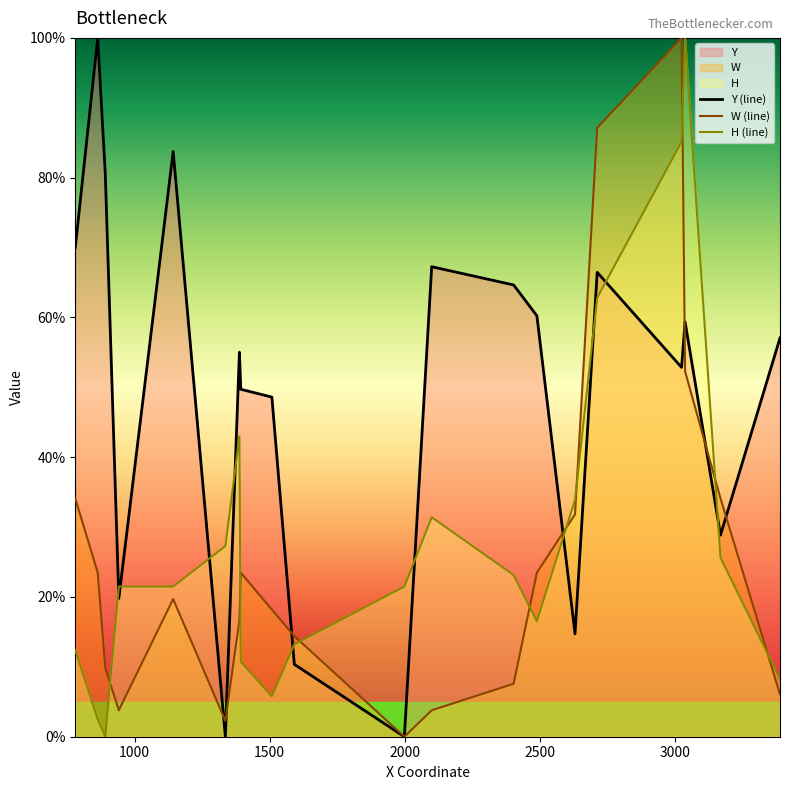

What is the maximum value for H (line)?

100.0